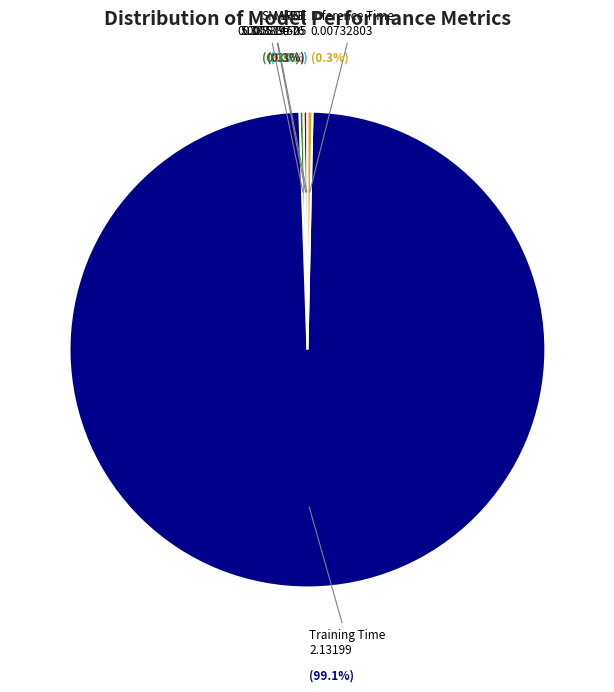

True or false: Training Time accounts for 99% of the total.

True